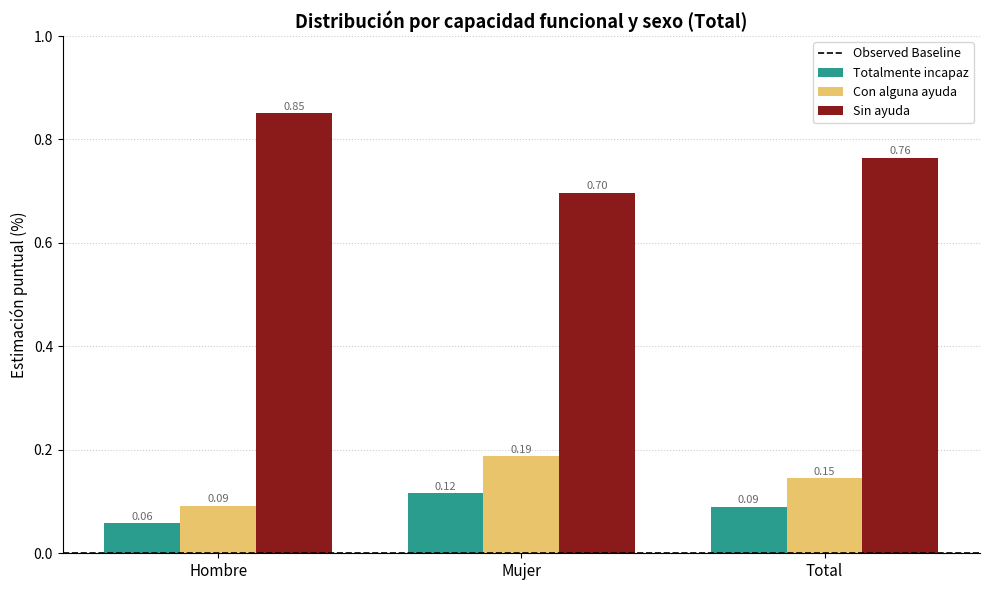

How many groups of bars are there?

3